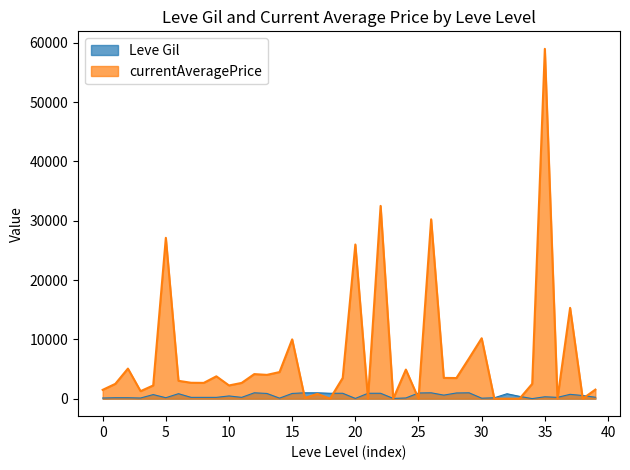

Rank the series by their maximum value, from highest to lowest.

currentAveragePrice, Leve Gil